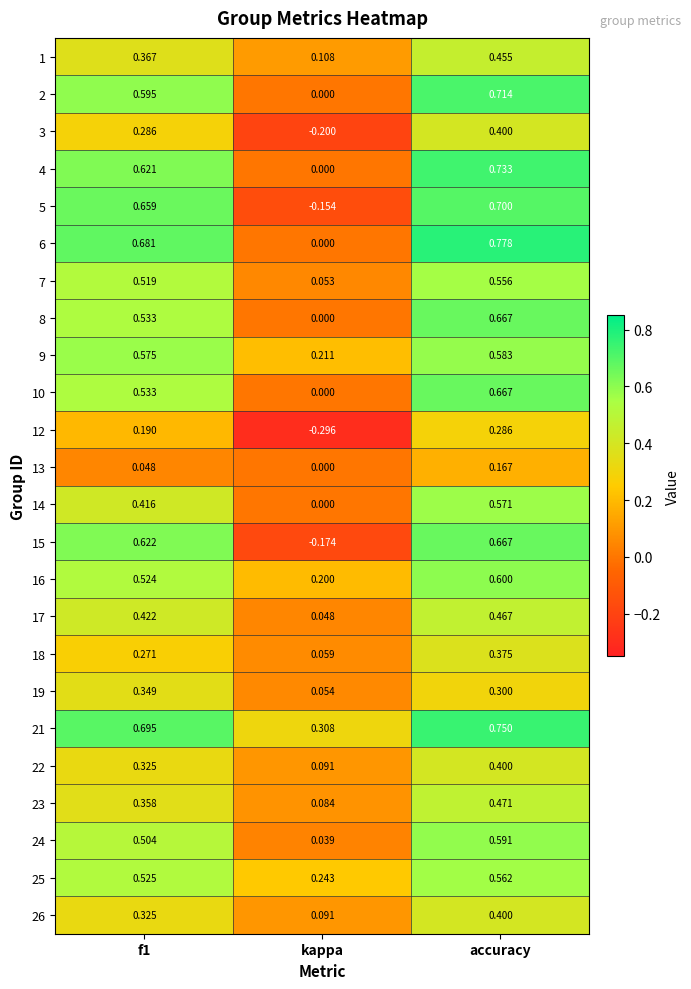

At which label does 14 reach its peak?

accuracy